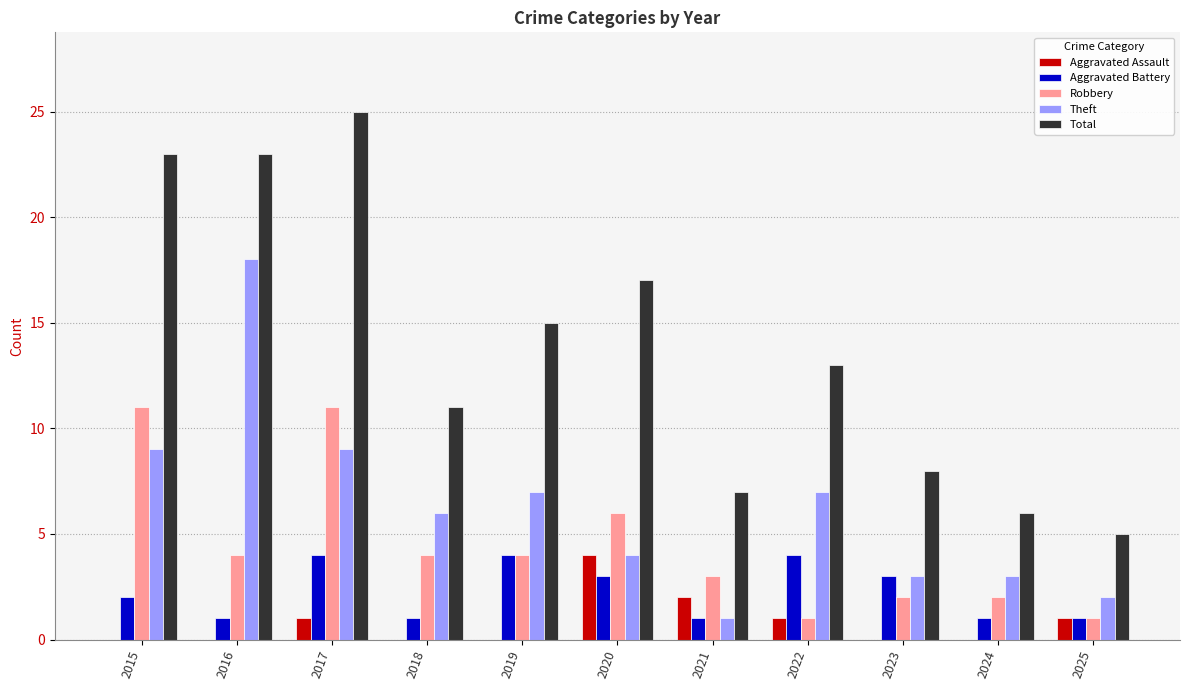

Does the chart contain stacked bars?

No